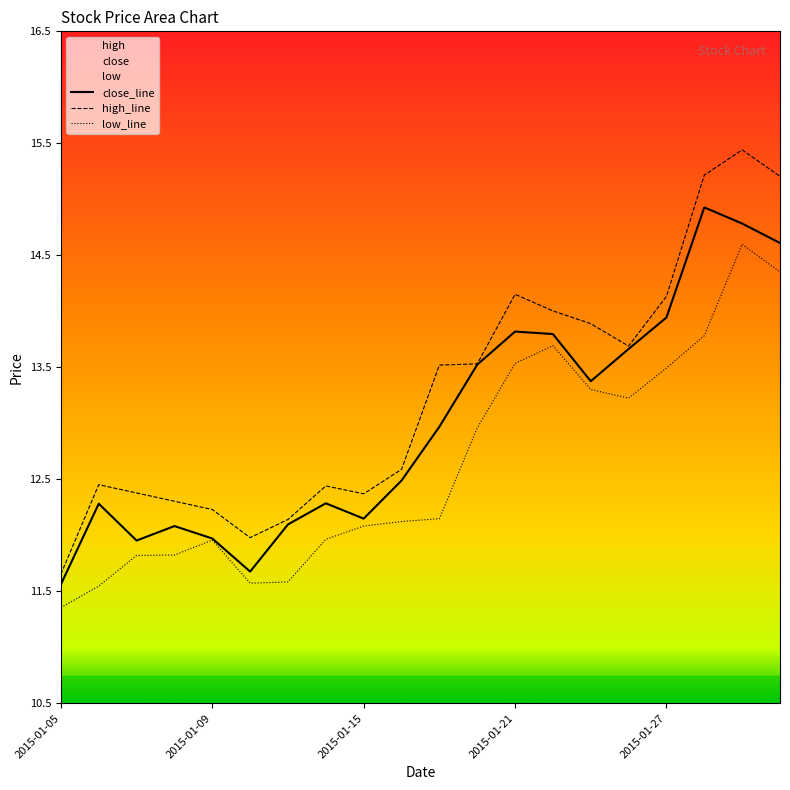

List the series in order of their peak value, lowest first.

low_line, close_line, high_line